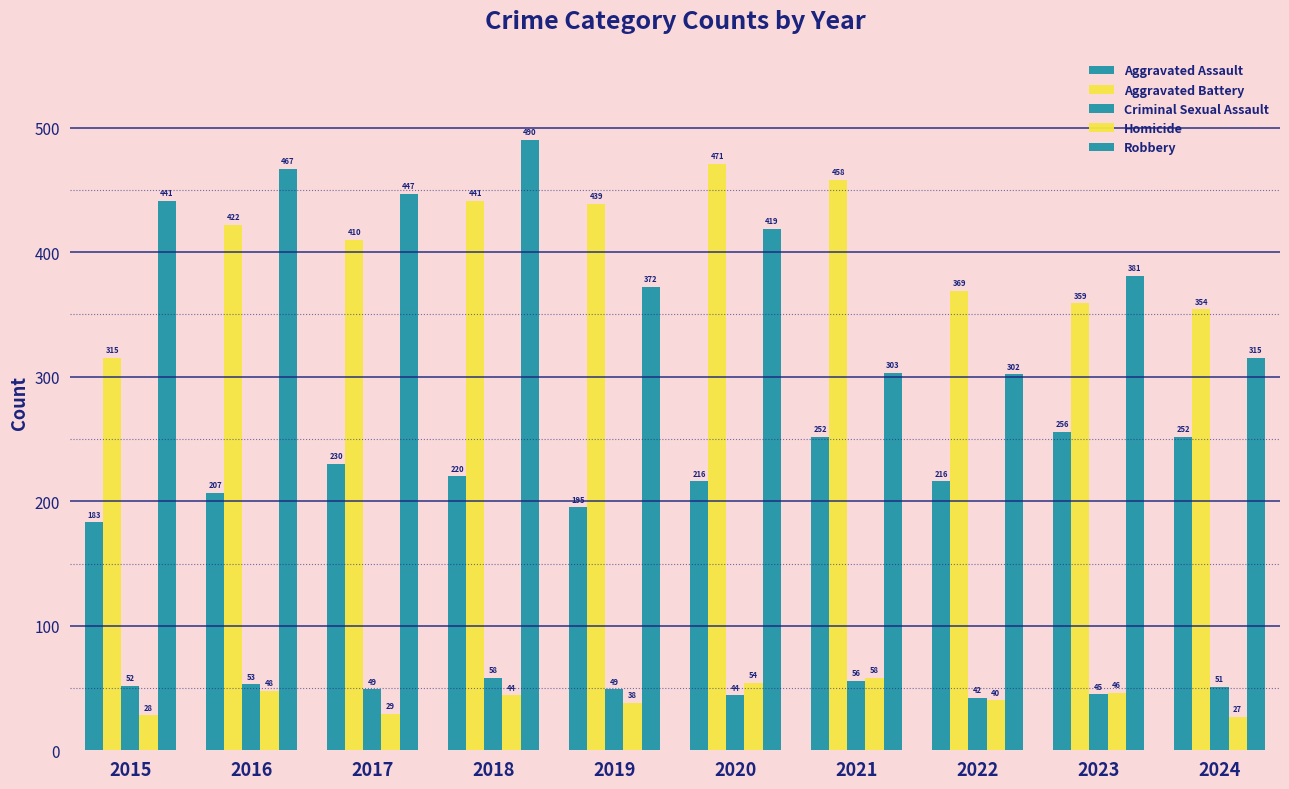

At 2024, list the series in order from smallest to largest.

Homicide, Criminal Sexual Assault, Aggravated Assault, Robbery, Aggravated Battery